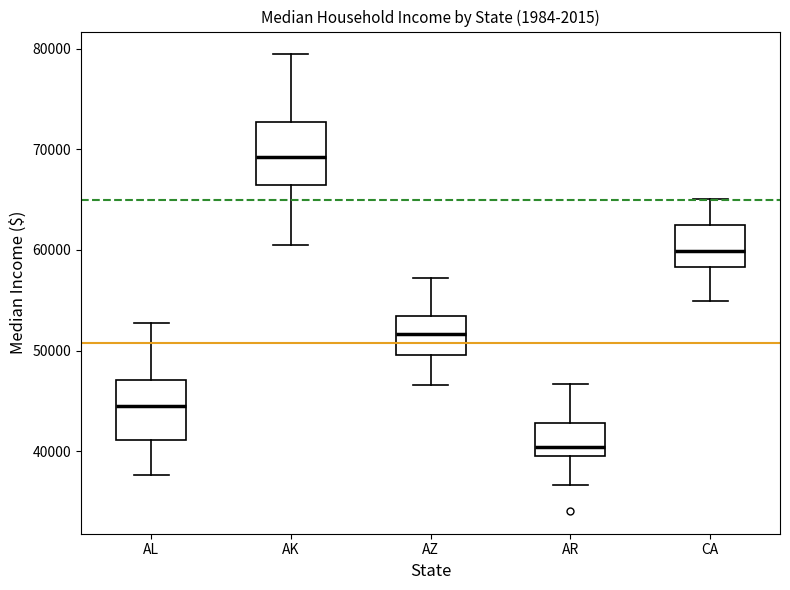

Where does the upper whisker of the box for CA end on the y-axis? The values are not printed on the chart, so give them approximately, as read against the axis.

65000